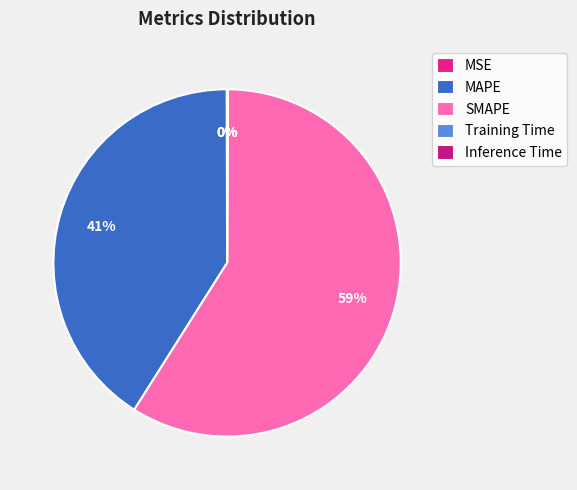

Between Training Time and Inference Time, which is larger?

Inference Time